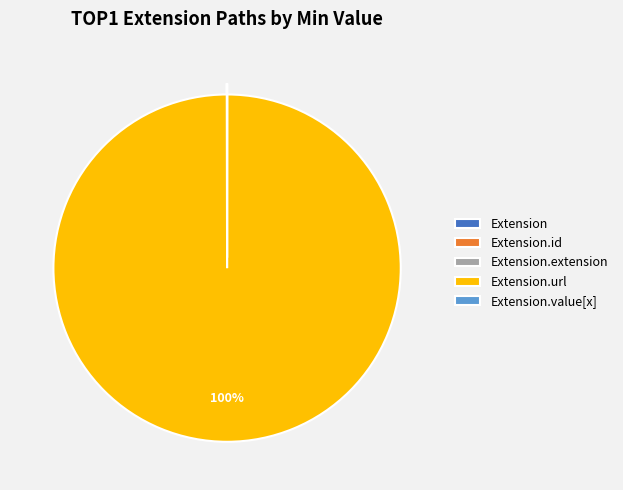

Does any single category account for the majority?

Yes